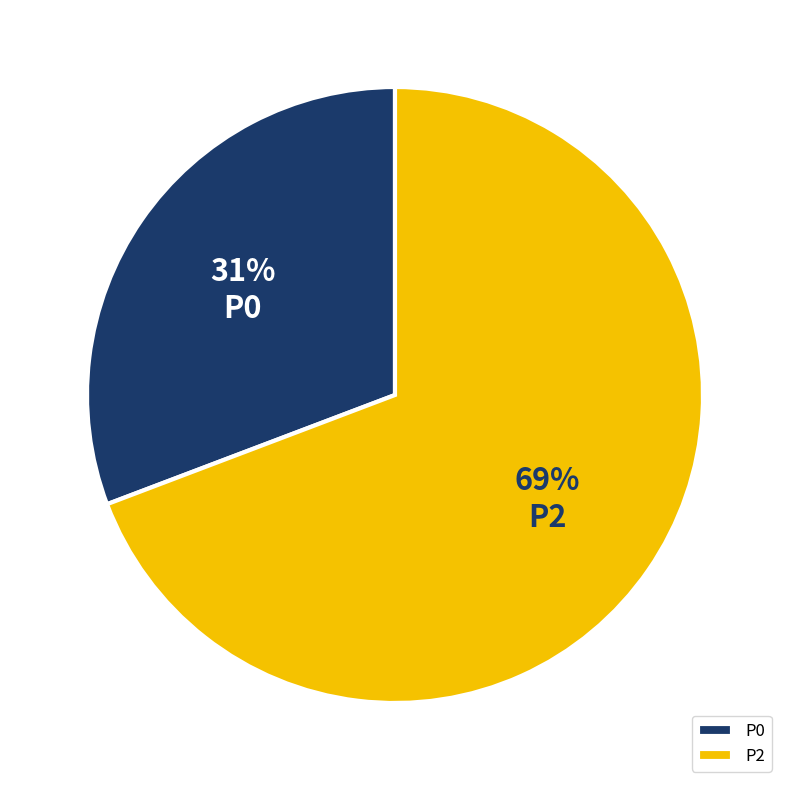

The P0 slice represents 24% of the pie. True or false?

False